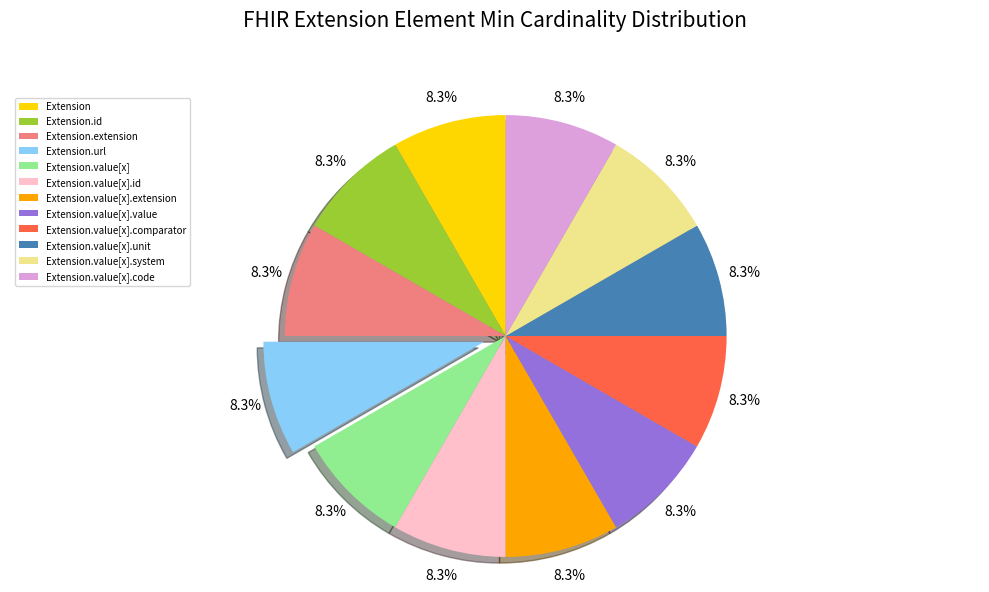

Does Extension.value[x].id account for over 50% of the chart?

No